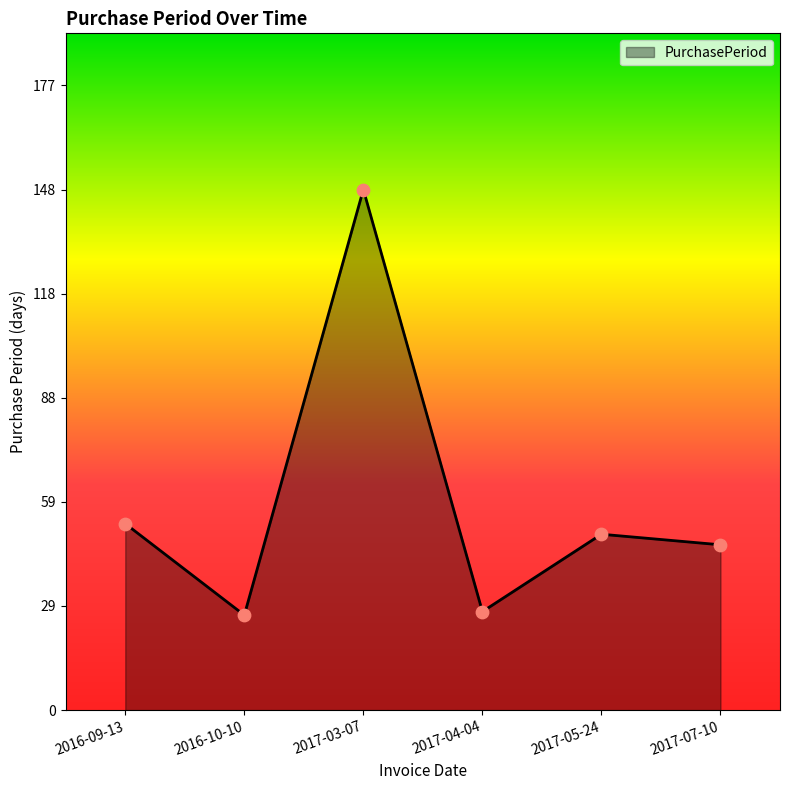

Which has a higher value, 2017-04-04 or 2017-05-24?

2017-05-24